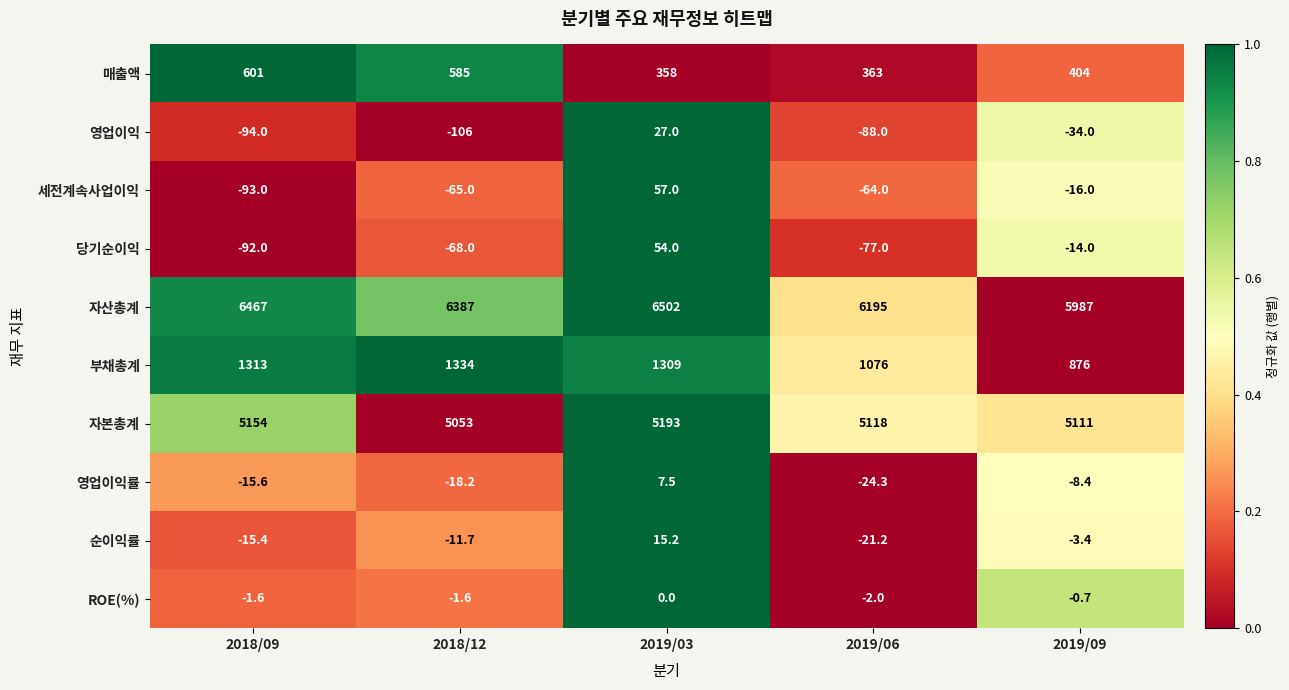

Which series has the largest range (max minus min)?

자산총계